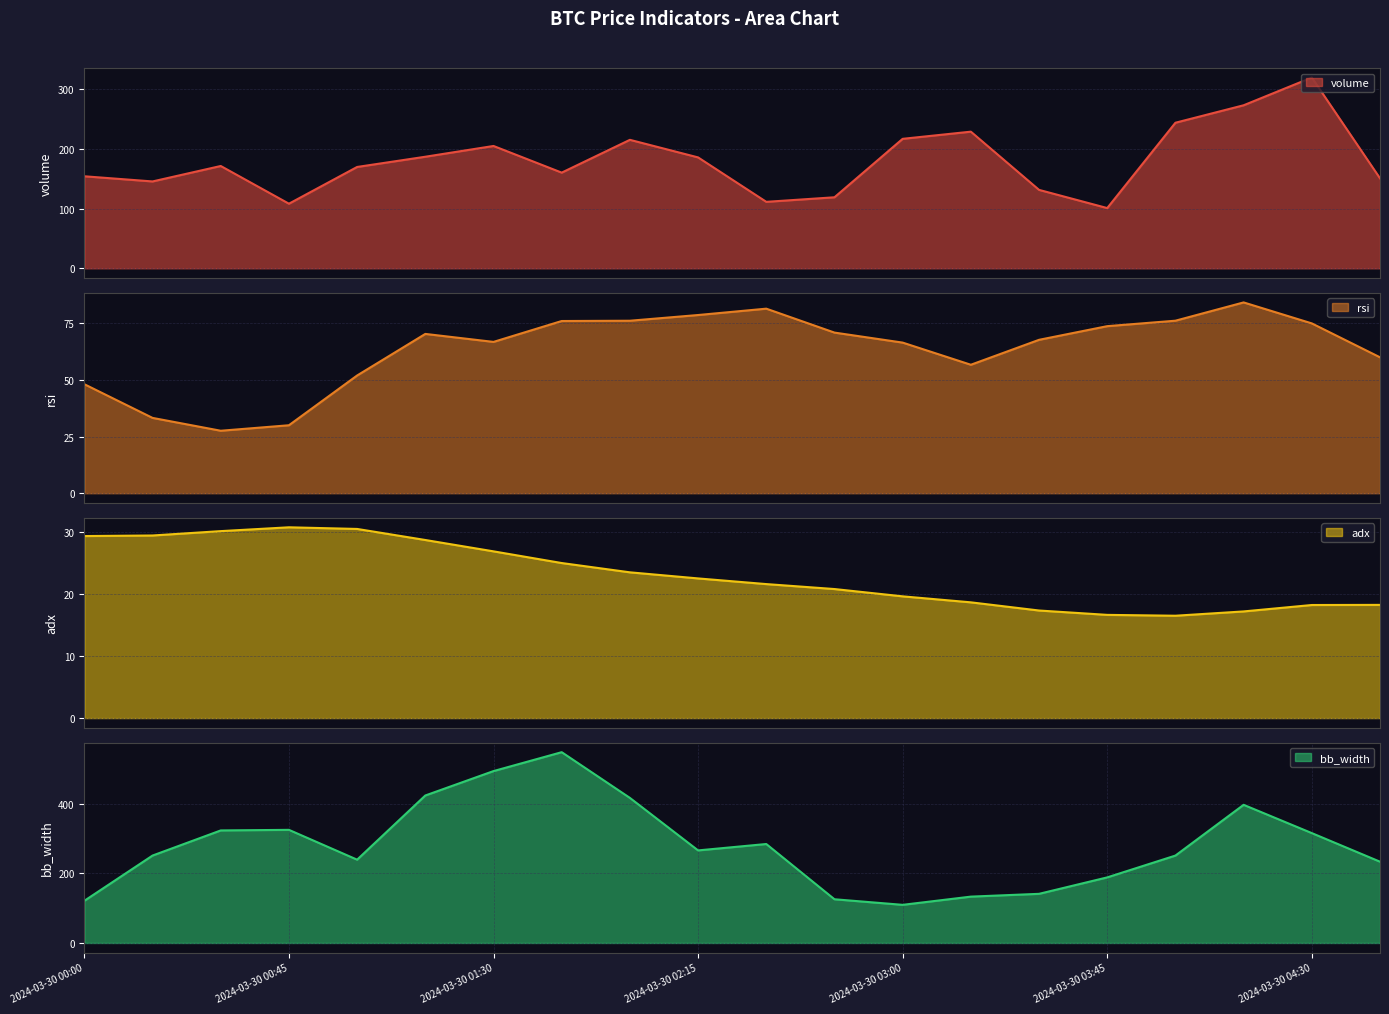

How many lines are shown in the chart?

4